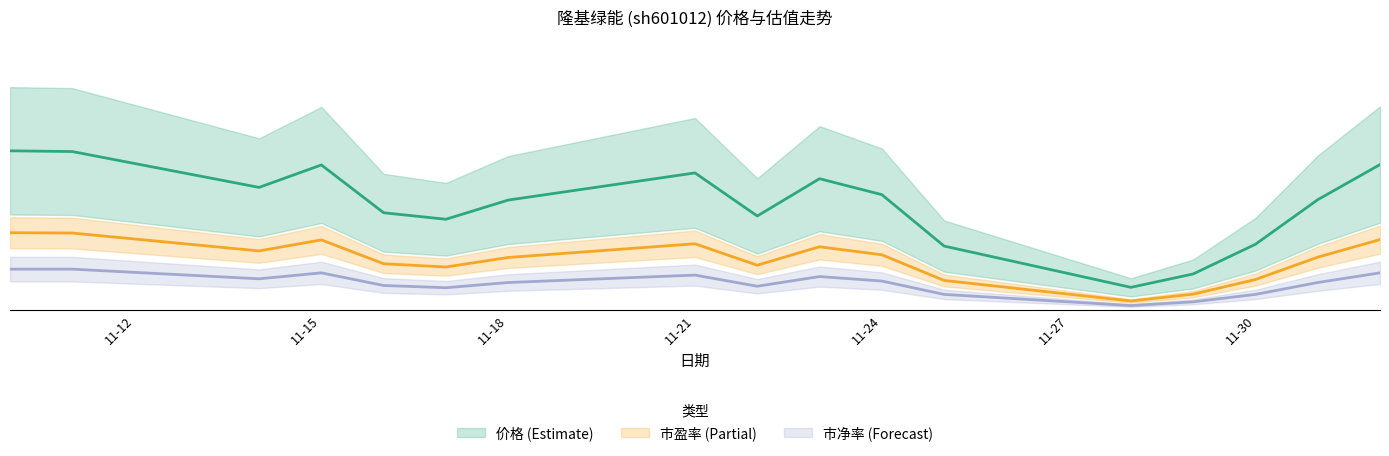

Which series has the largest total across all categories?

价格